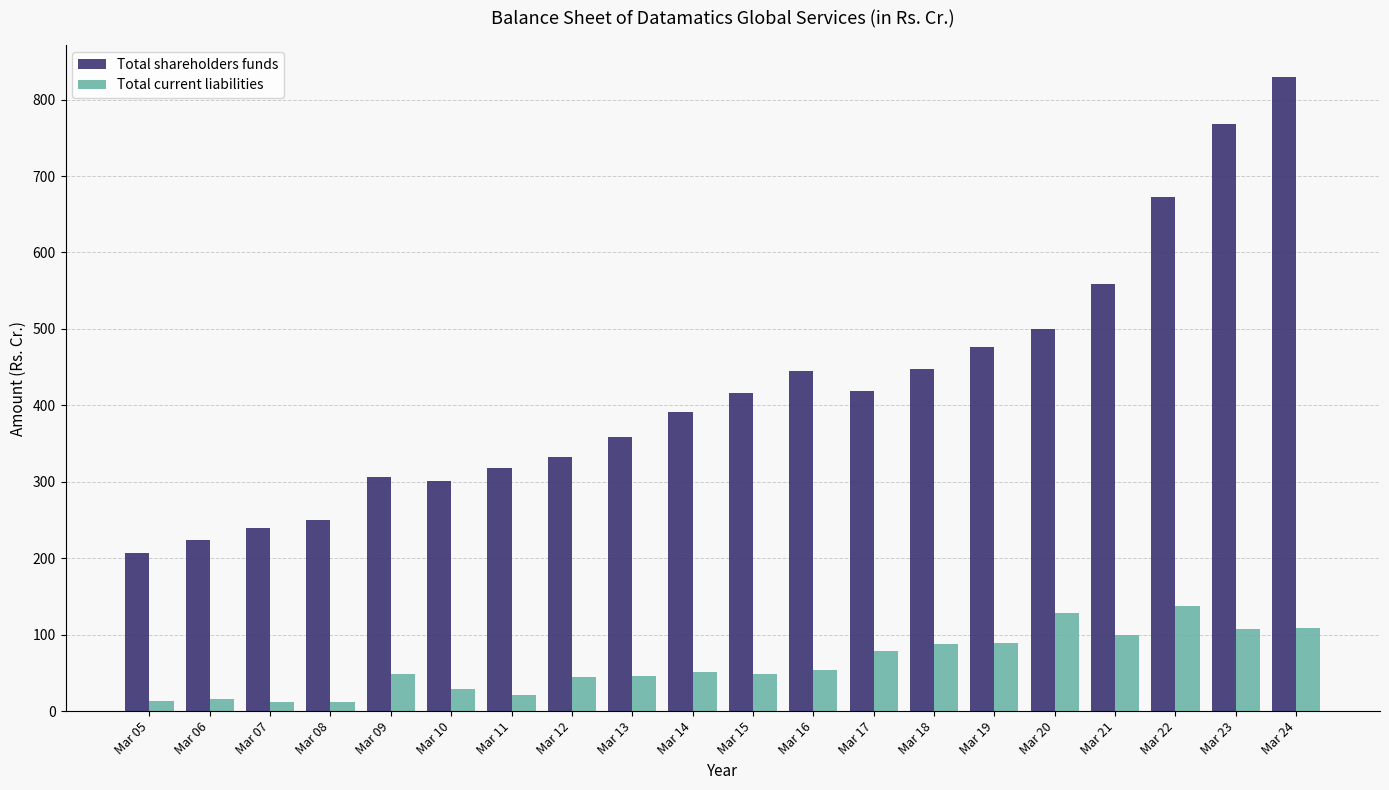

List the series in order of their overall mean, highest first.

Total shareholders funds, Total current liabilities